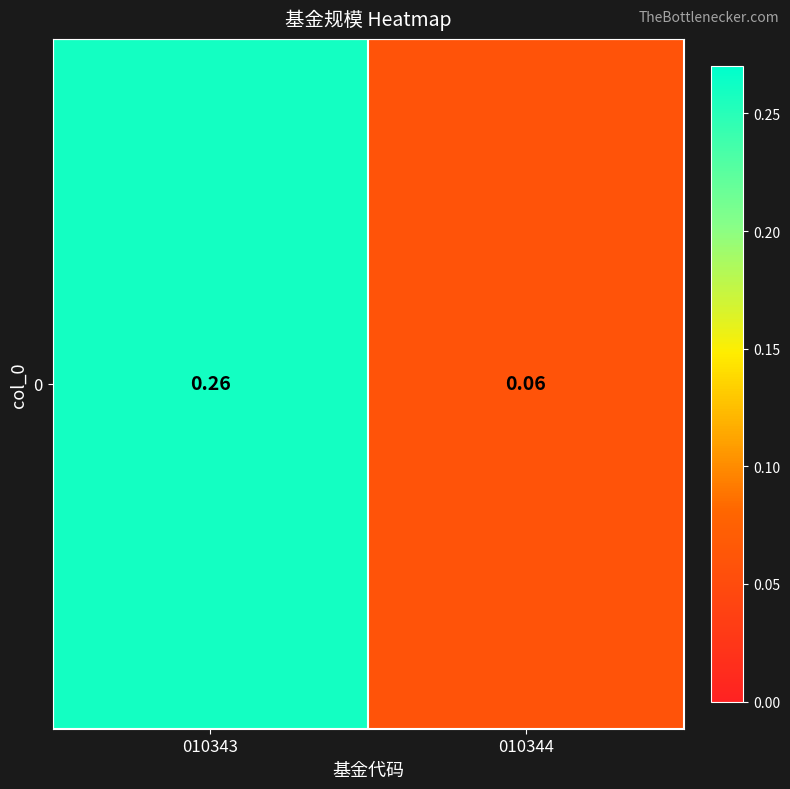

List the labels in order of value, largest first.

010343, 010344